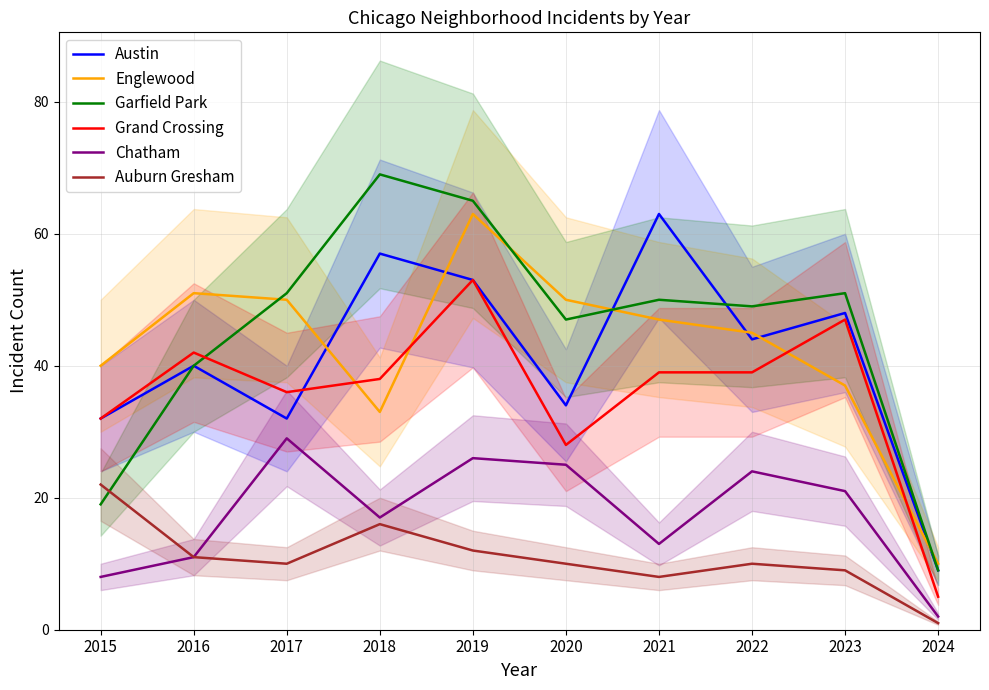

Which category has the highest value in the Grand Crossing series?

2019